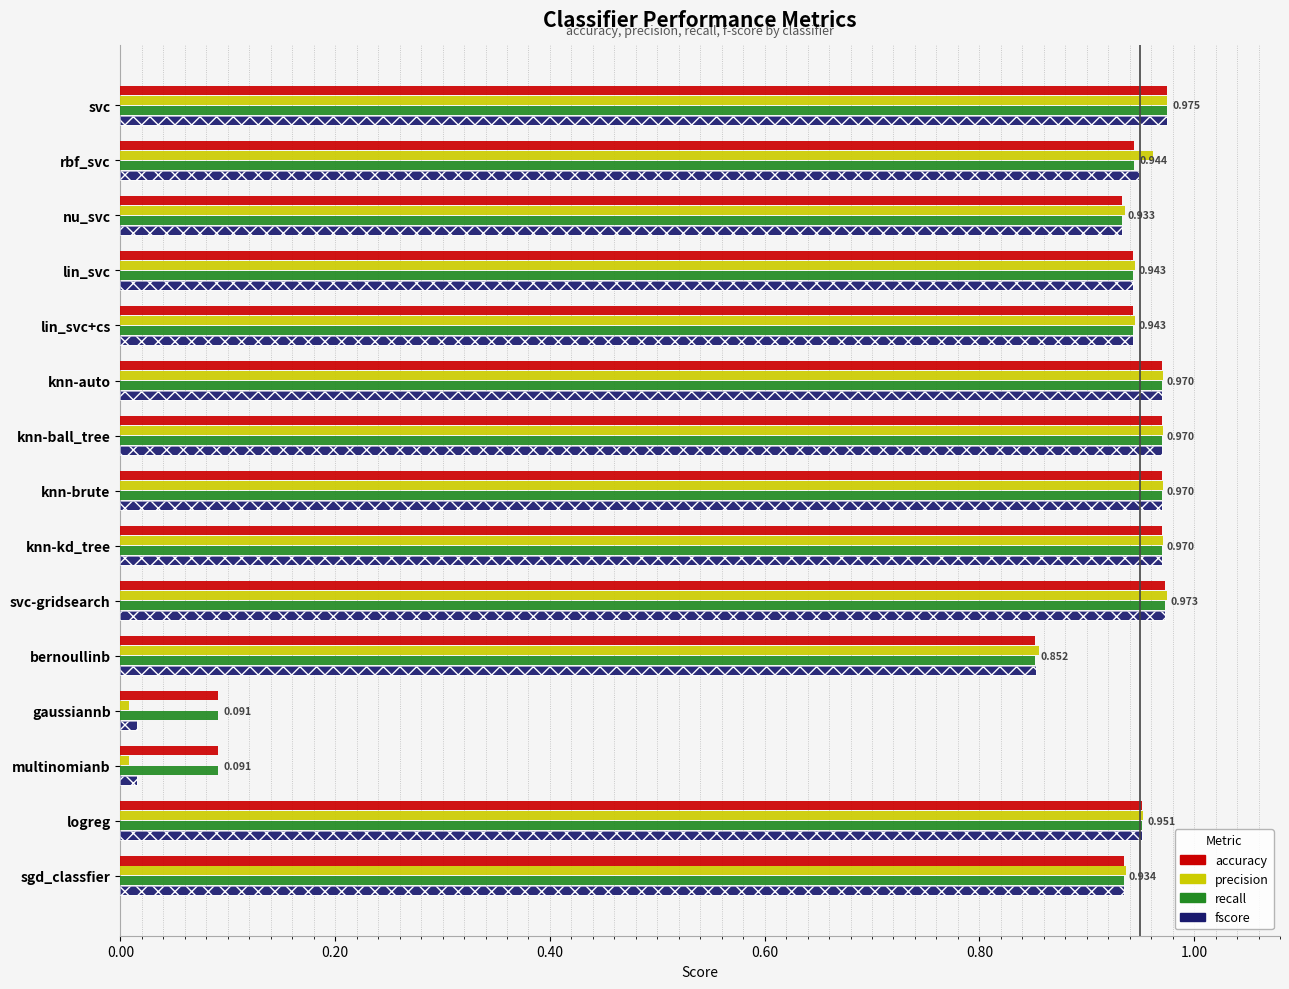

List the series in order of their peak value, lowest first.

accuracy, recall, fscore, precision